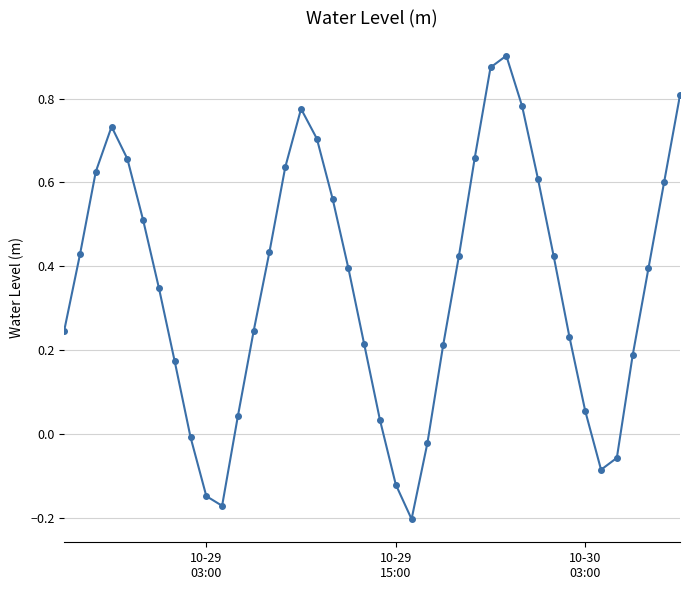

How many values exceed 0?

32